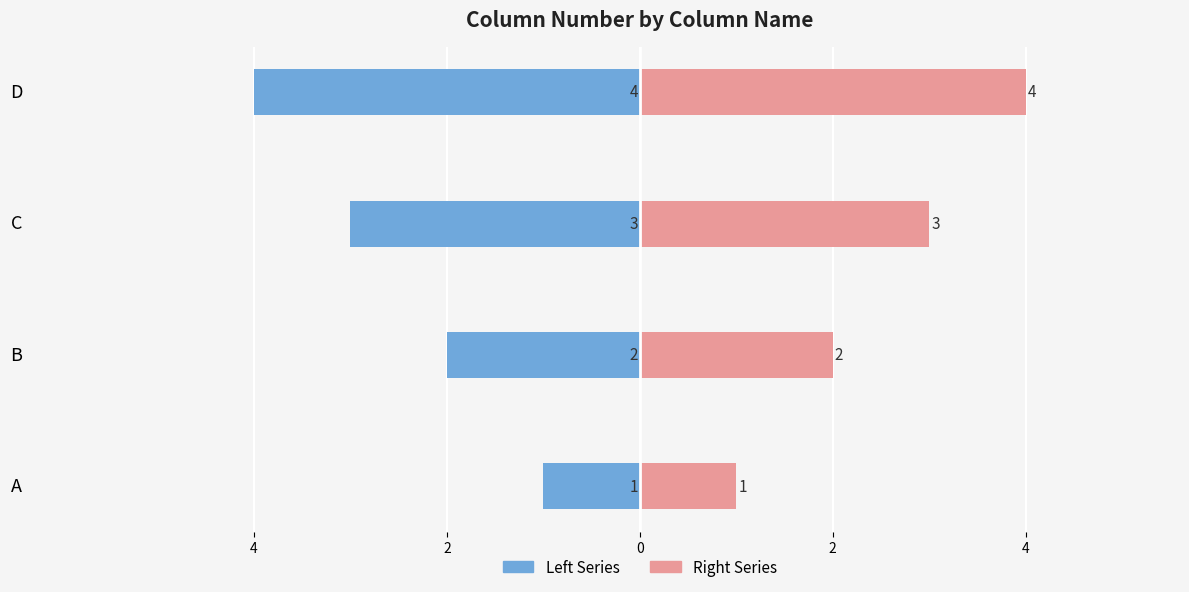

Reading right to left, transcribe all the data shown in this chart.

Left Series: -4	-3	-2	-1
Right Series: 4	3	2	1